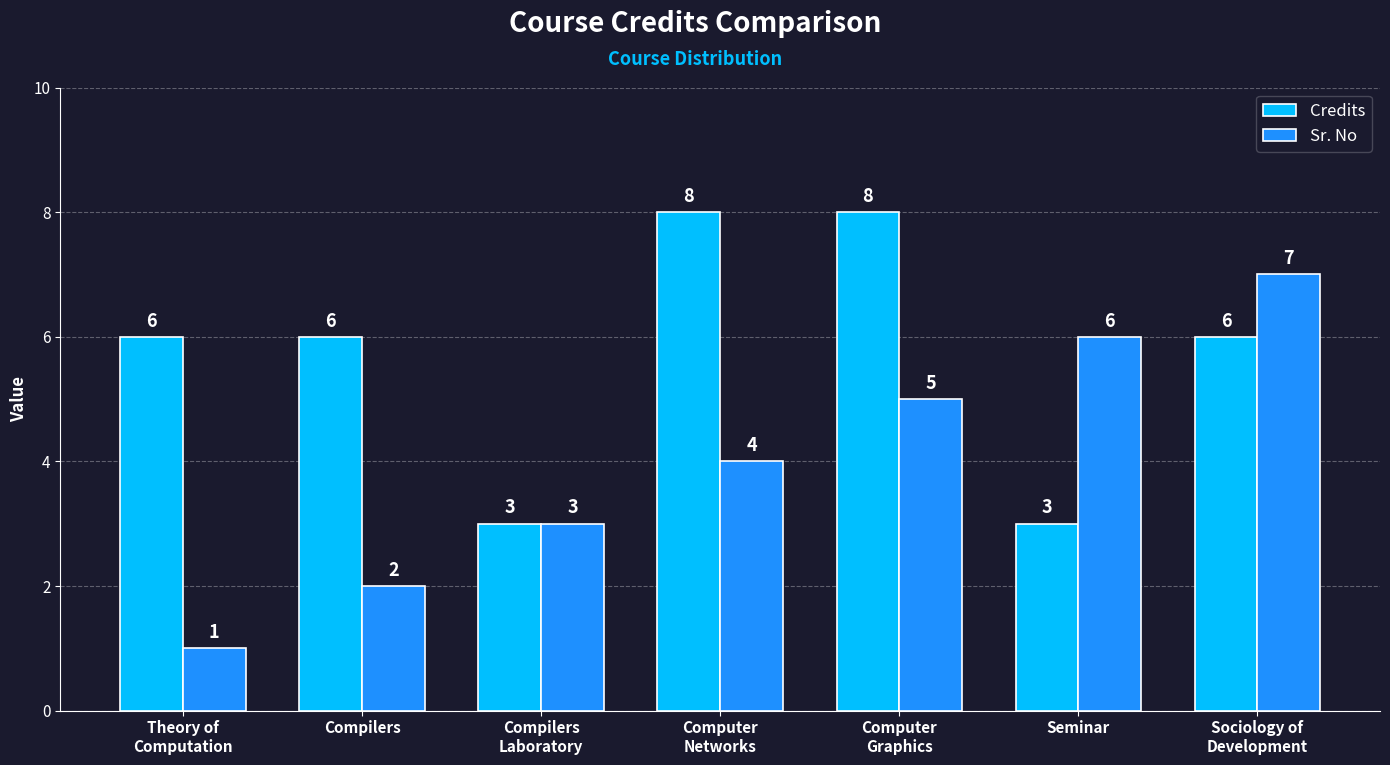

How many Credits values are between 3 and 8?

7